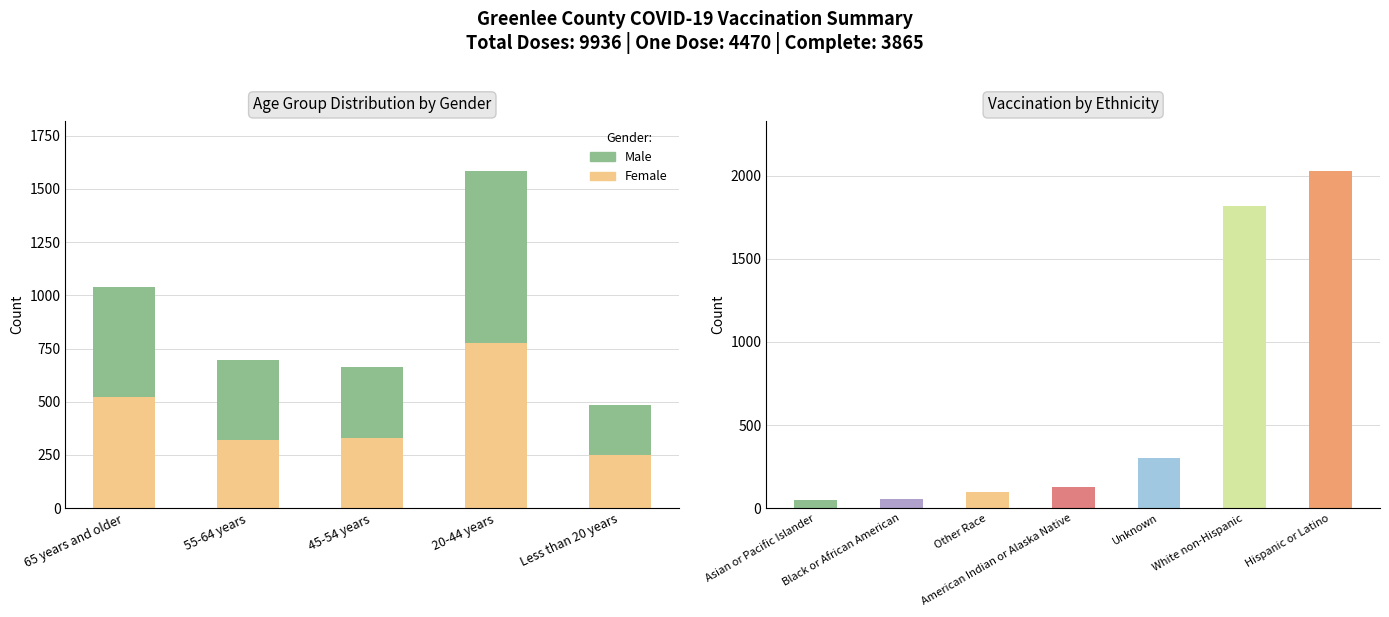

Between 45-54 years and 20-44 years, which series saw the biggest shift?

Male